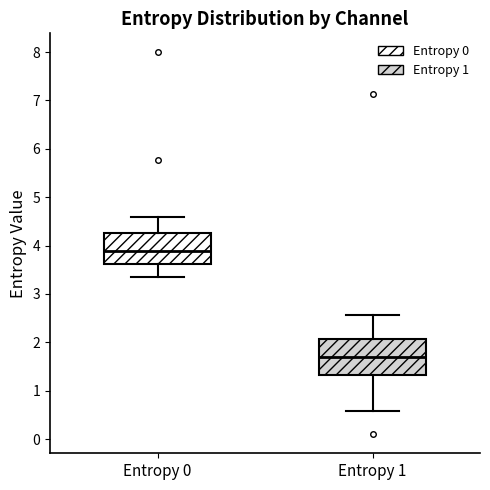

Which box is the tallest, from its lower edge to its upper edge?

Entropy 1